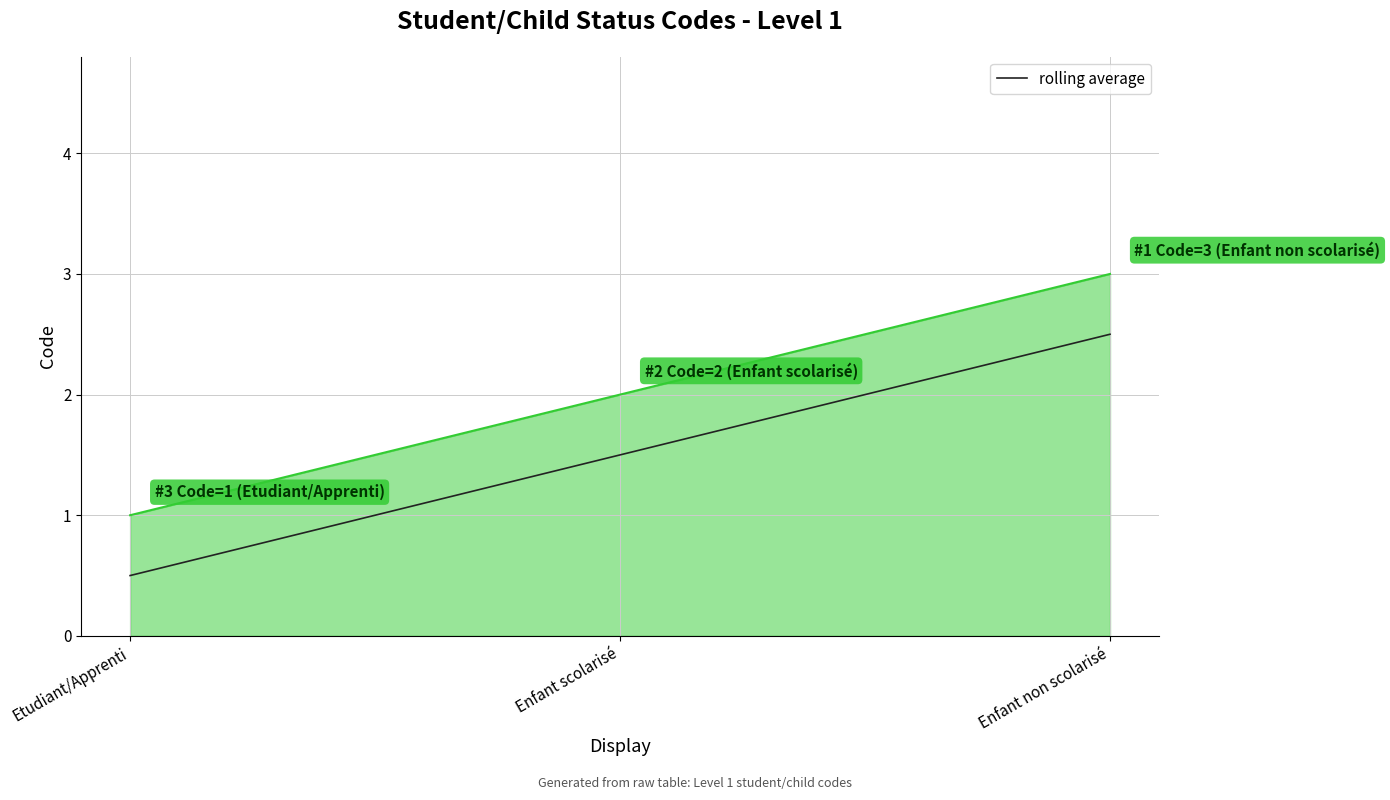

How many lines are shown in the chart?

2